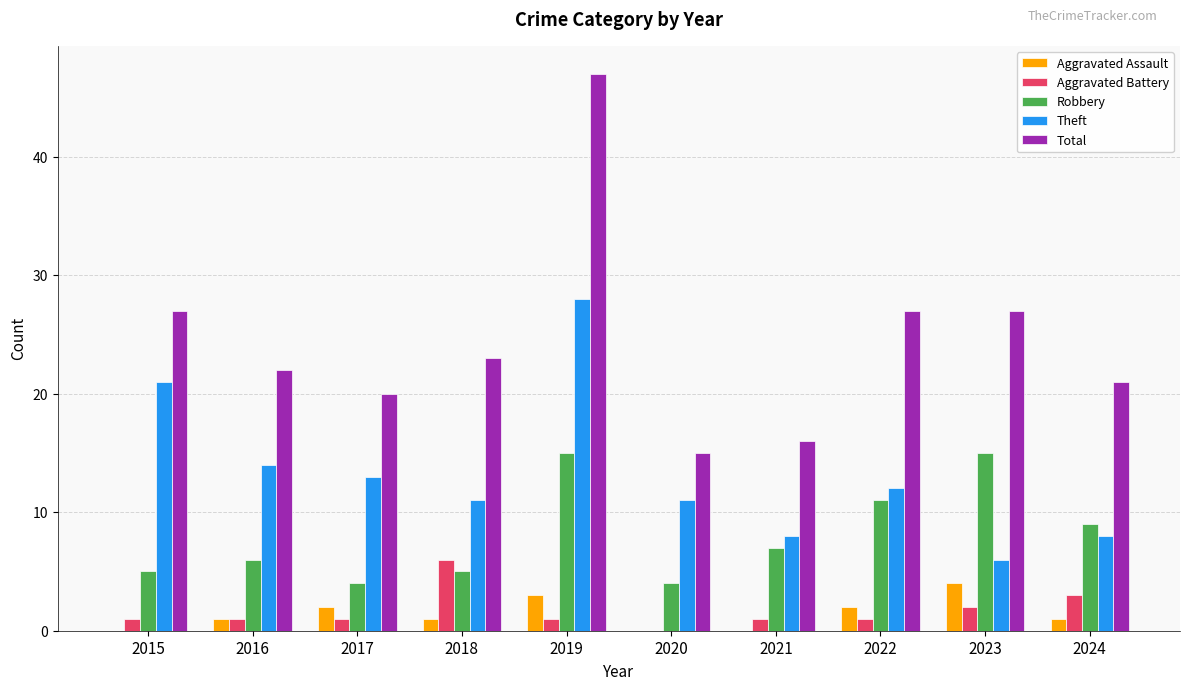

The Aggravated Assault series shows 2 at 2022. True or false?

True